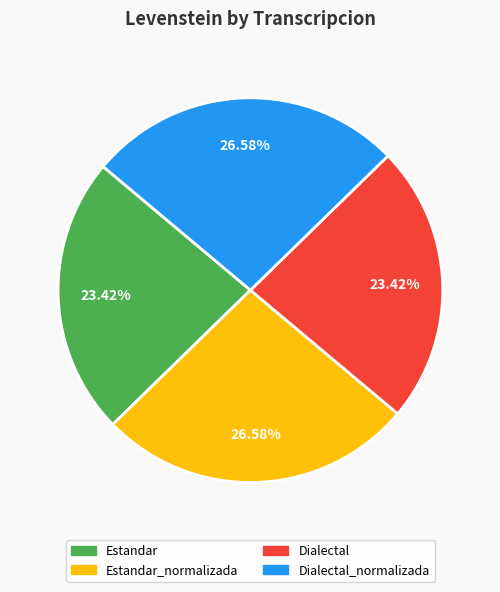

Is there any slice that represents more than half of the pie?

No